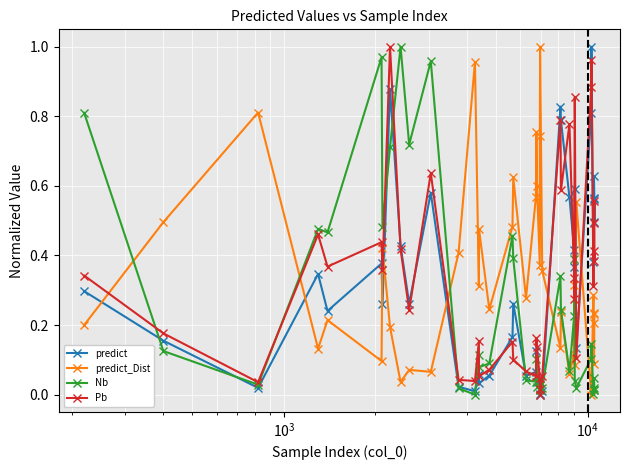

True or false: predict_Dist has more than 0 interior local peaks.

True